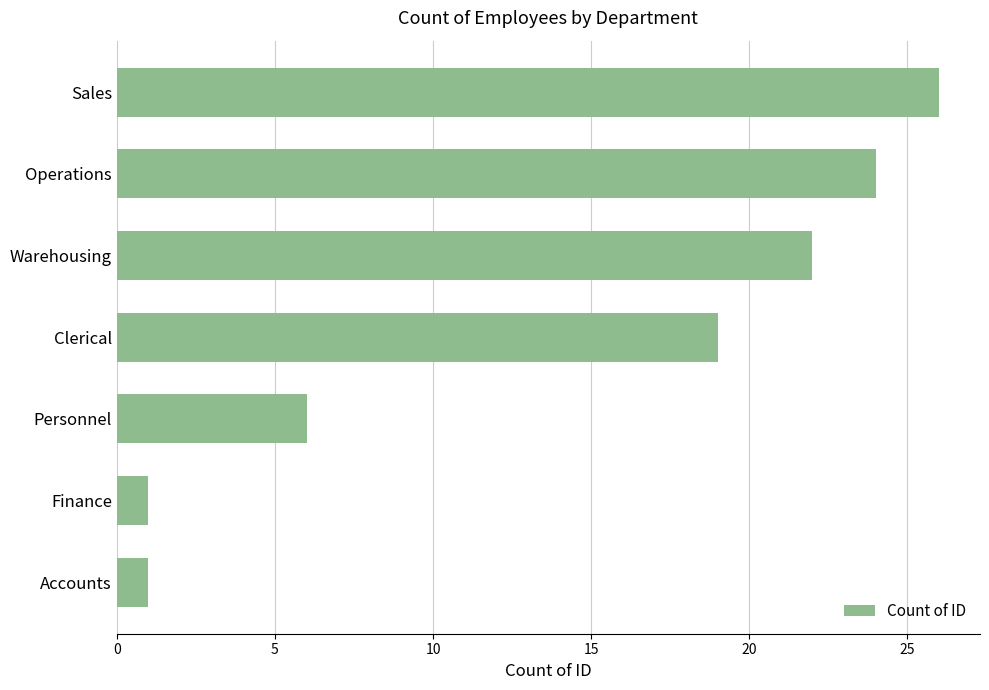

What is the difference between the second highest and minimum values?

23